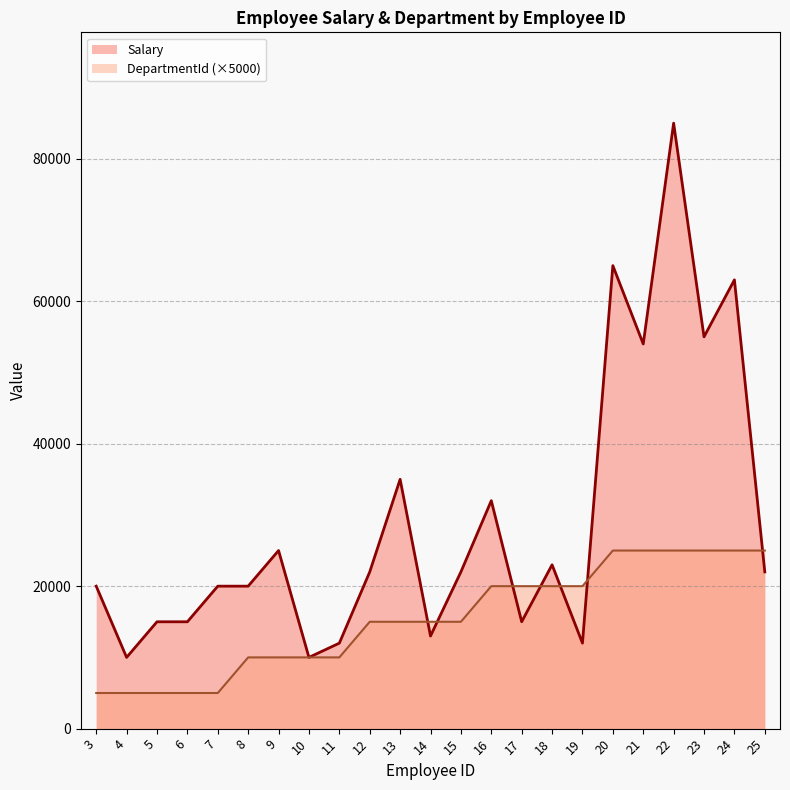

What is the minimum value shown in the chart?

5000